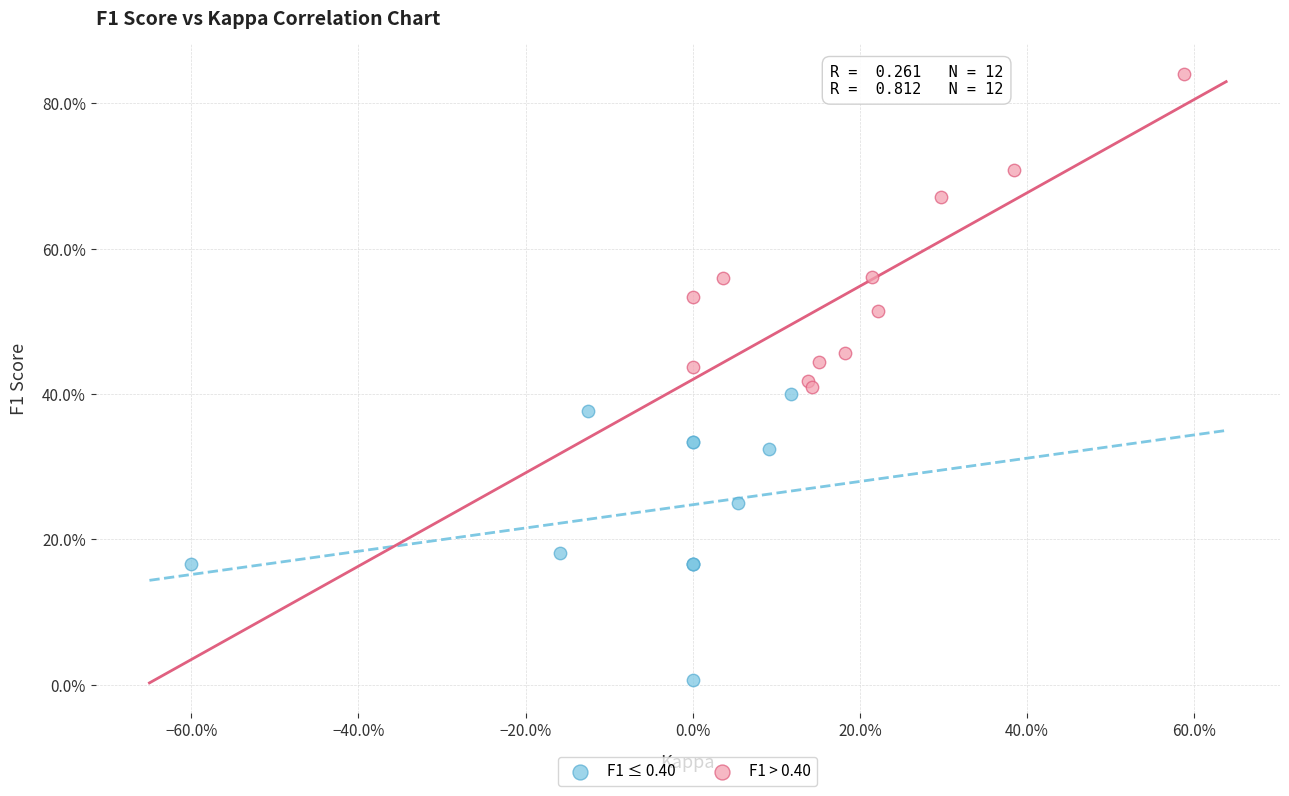

What are all the series names shown in the legend?

F1 ≤ 0.40, F1 > 0.40